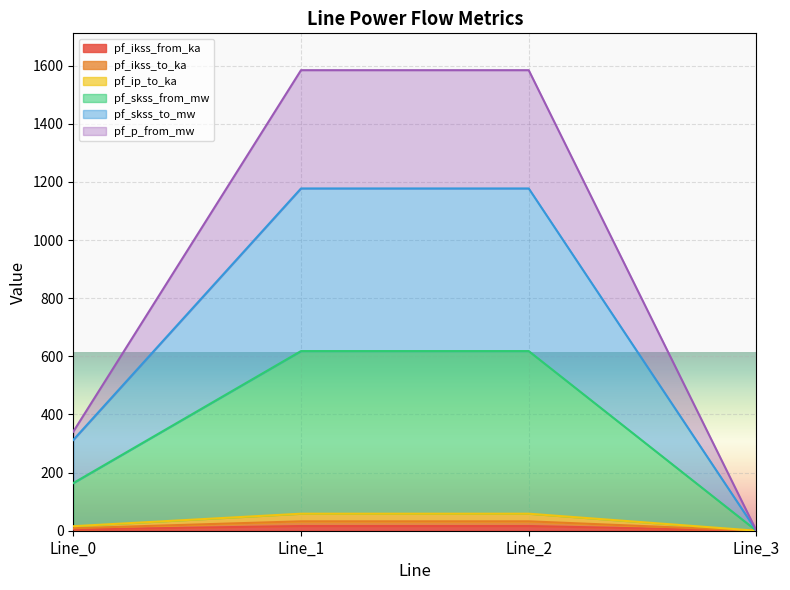

At which label does pf_ikss_from_ka reach its peak?

Line_1